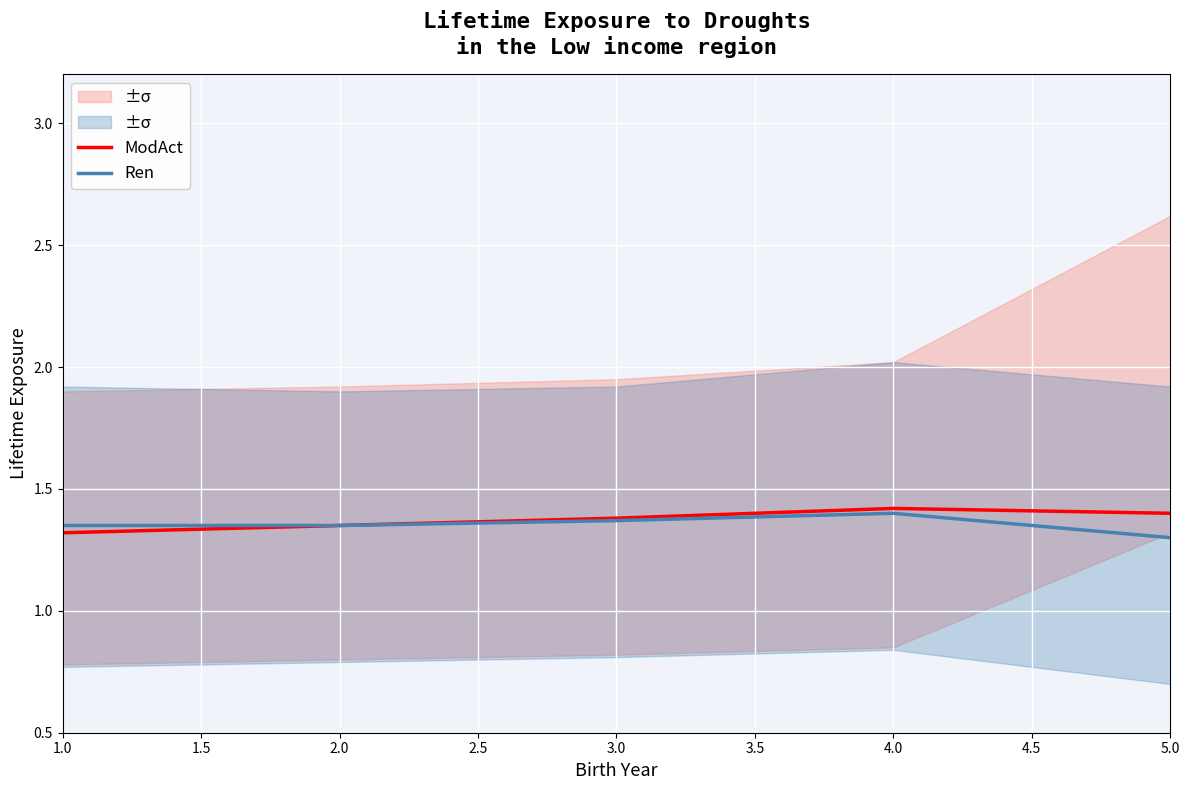

How many data points does each series have?

5